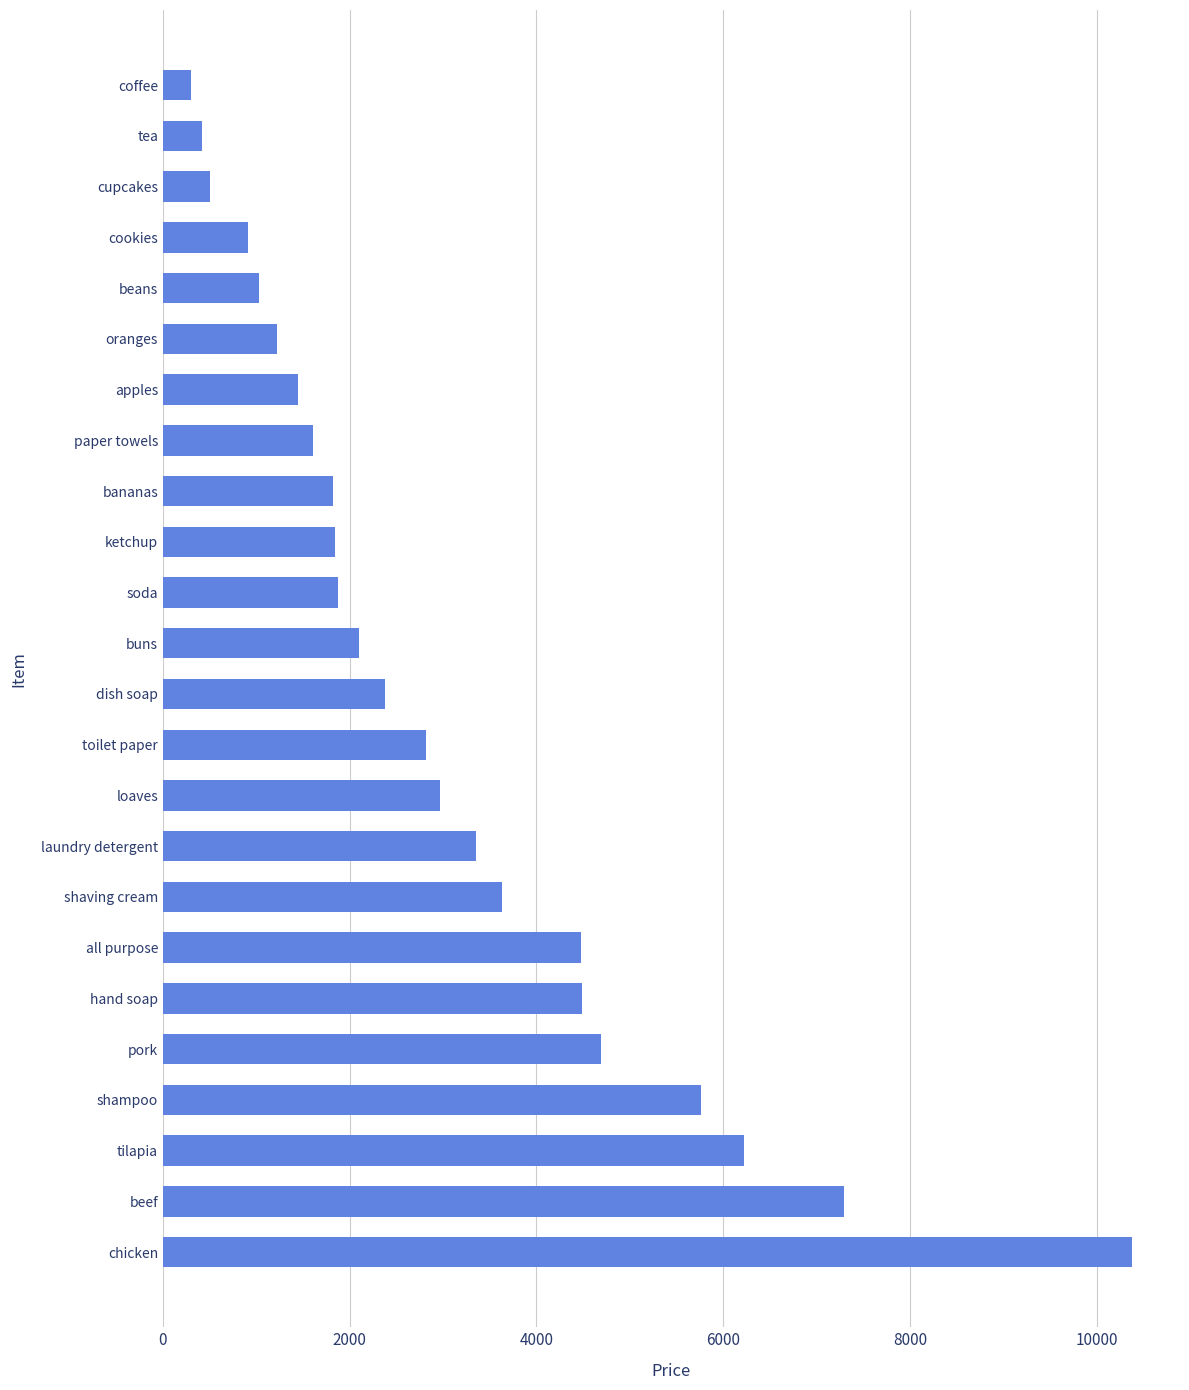

What is the approximate value at ketchup, to the nearest 50?

1850